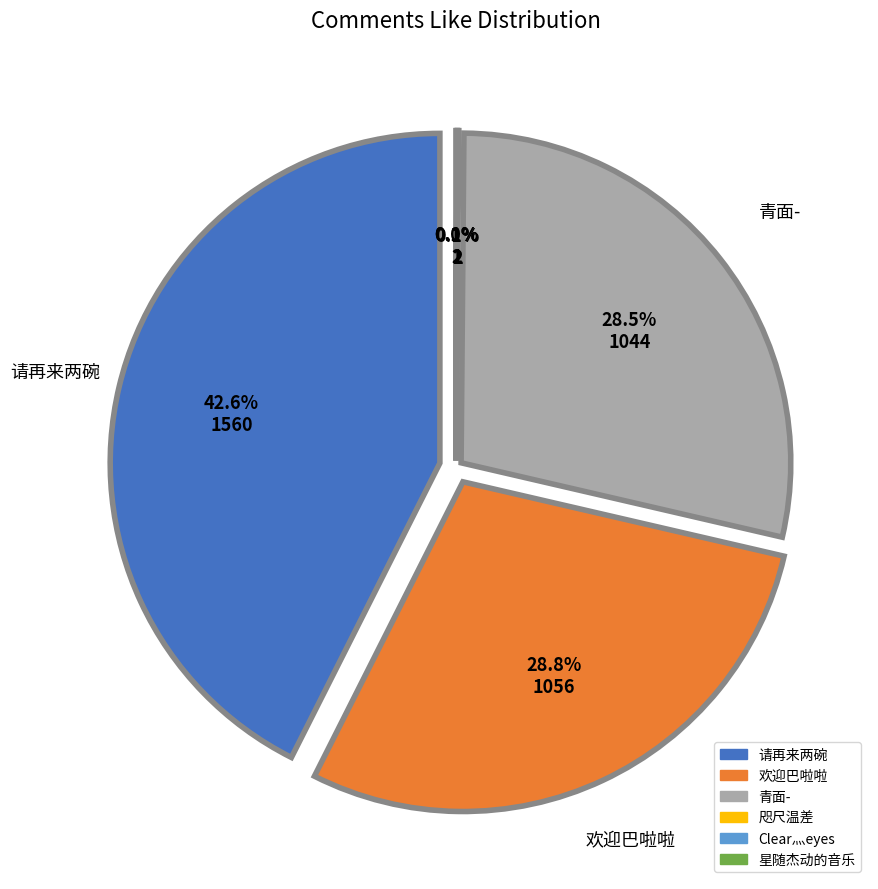

How many slices are in this pie chart?

6